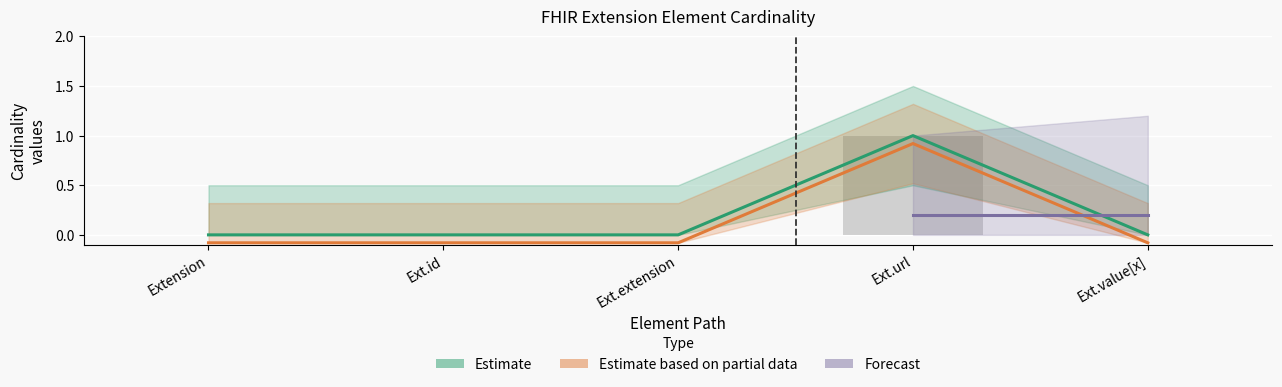

What is the value of the Base Min bar at the 1st from the left?

-0.1